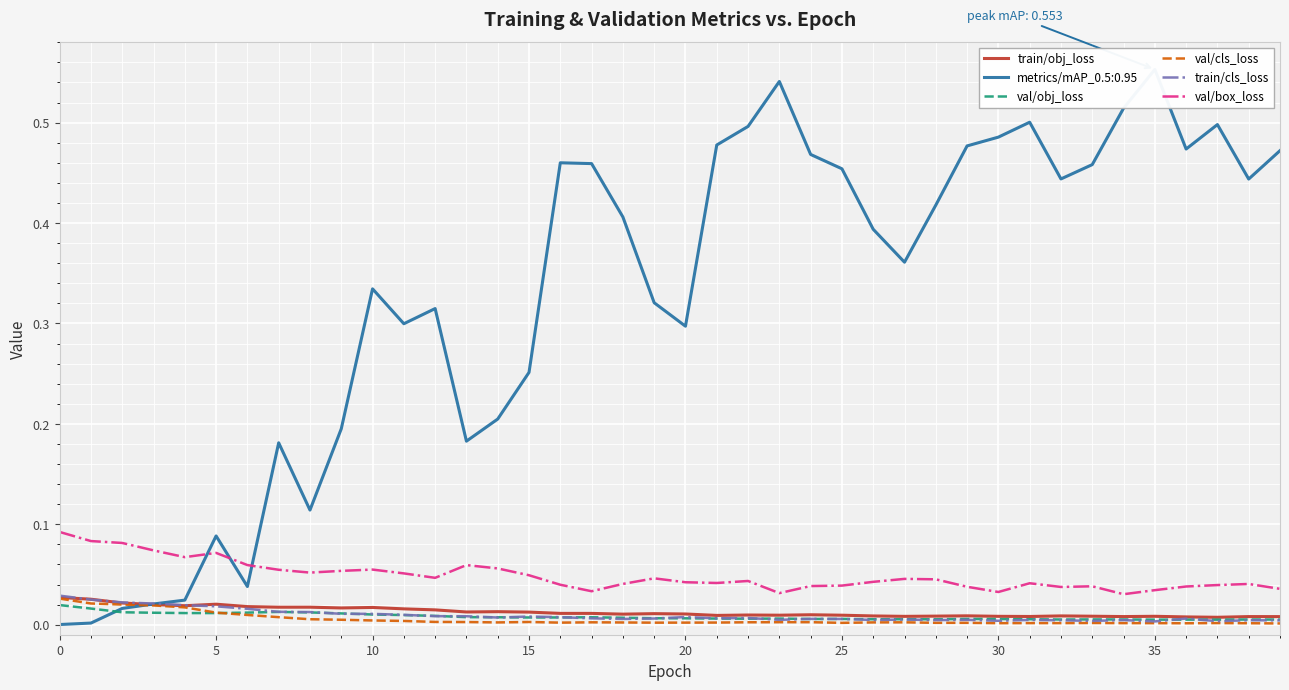

True or false: val/box_loss and train/obj_loss intersect in this chart.

False